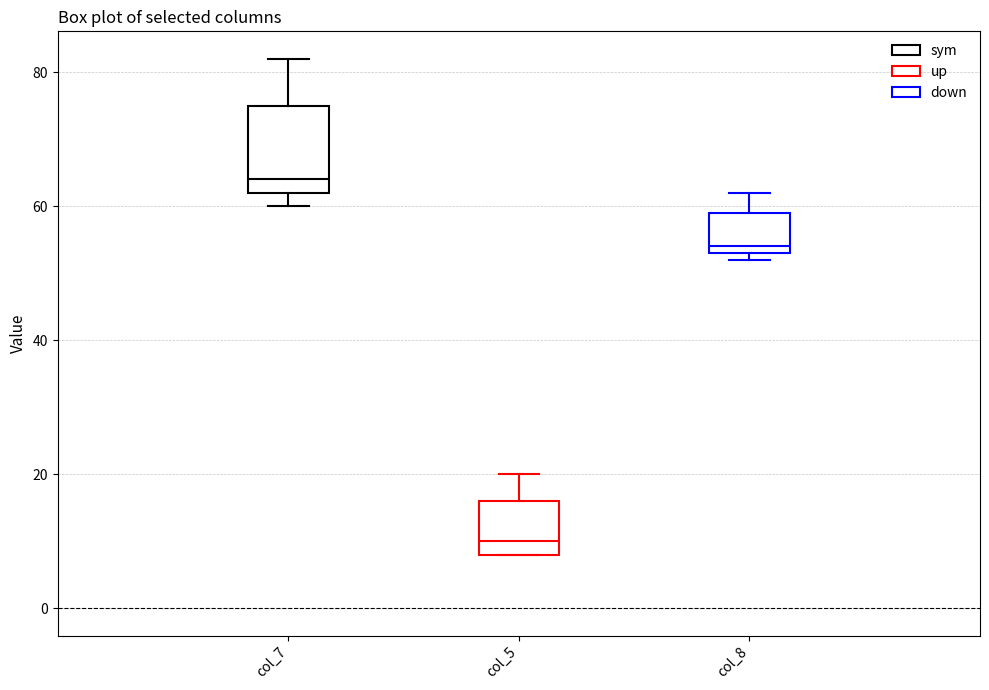

Reading left to right, read every box against the y-axis: the position of its median line, the range the box covers, and the ends of its whiskers. The values are not printed on the chart, so give them approximately, as read against the axis.

col_7: median 64, box 62 to 76, whiskers 60 to 82
col_5: median 10, box 8 to 16, whiskers 8 to 20
col_8: median 54 (just above the box's lower edge), box 54 to 60, whiskers 52 to 62